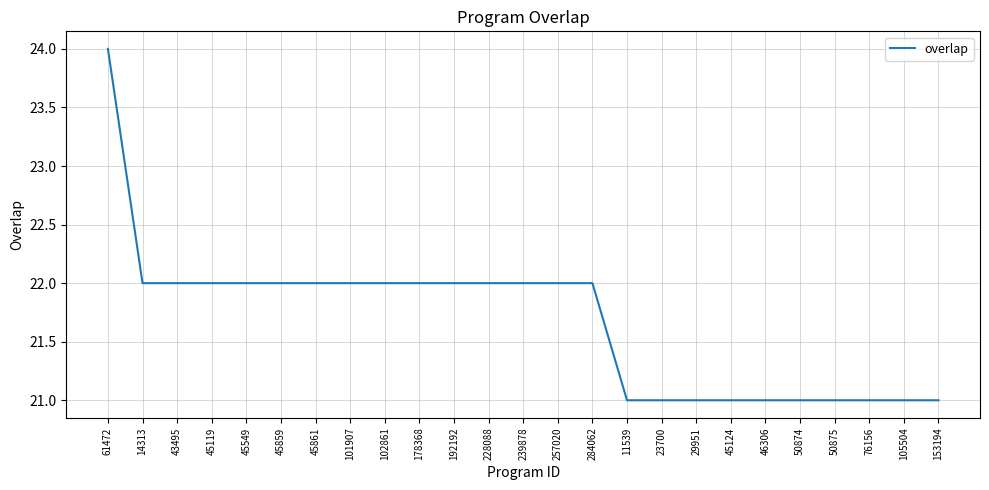

What is the smallest value displayed?

21